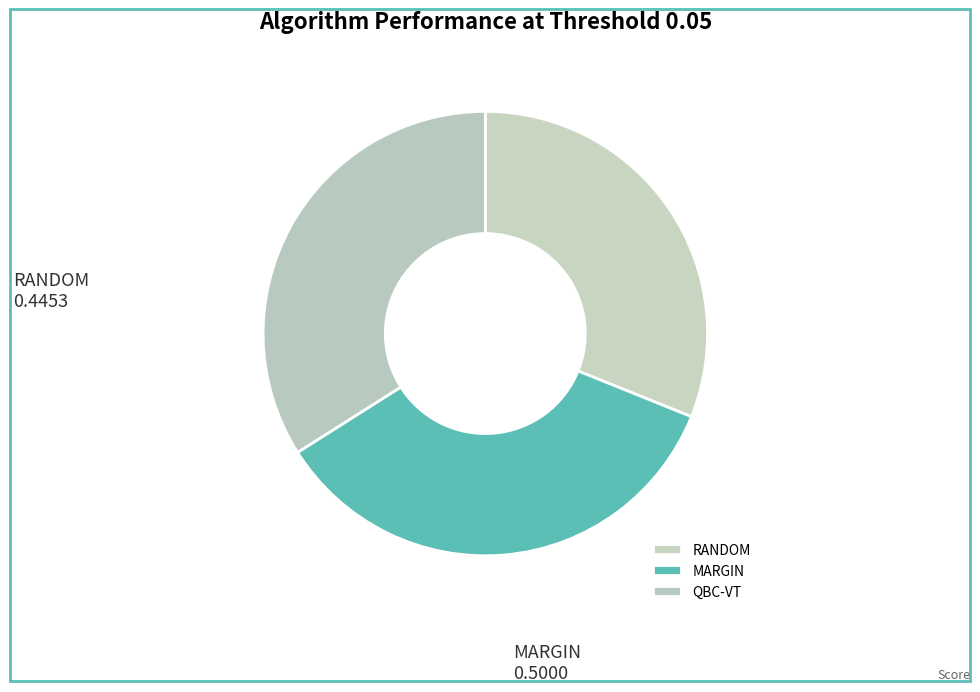

How many slices are in this pie chart?

3